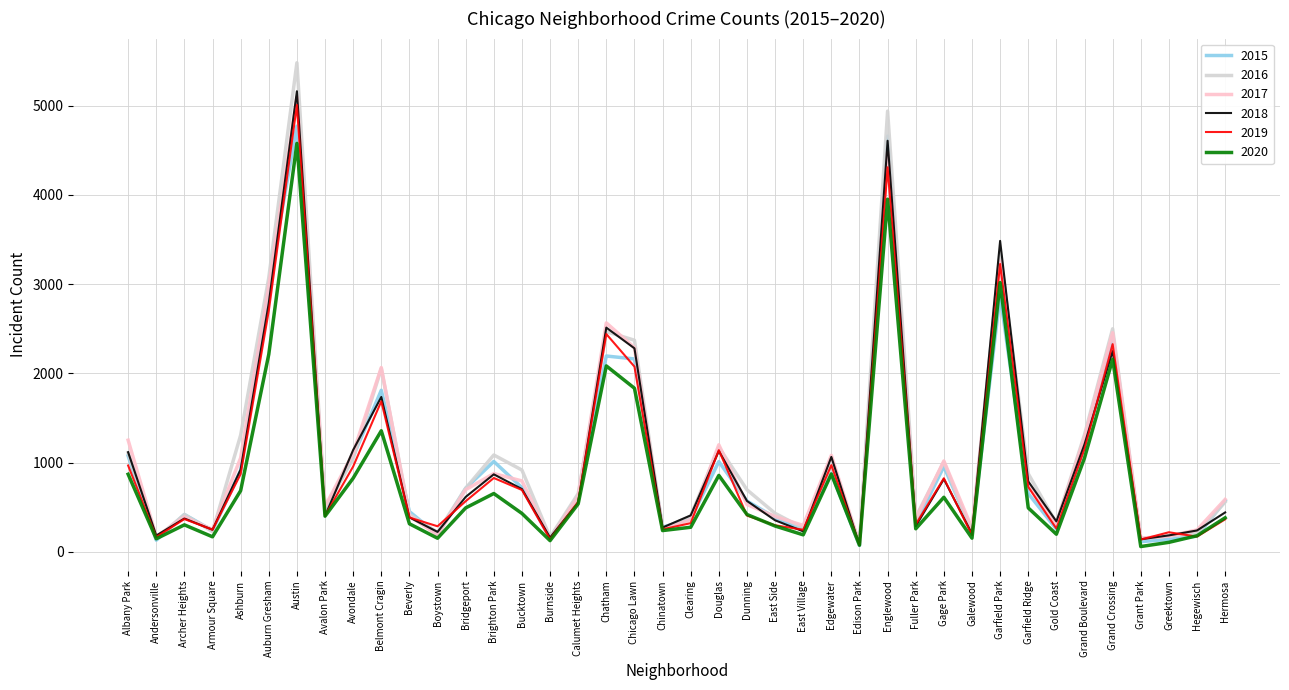

At which category does 2020 reach its first local peak?

Archer Heights